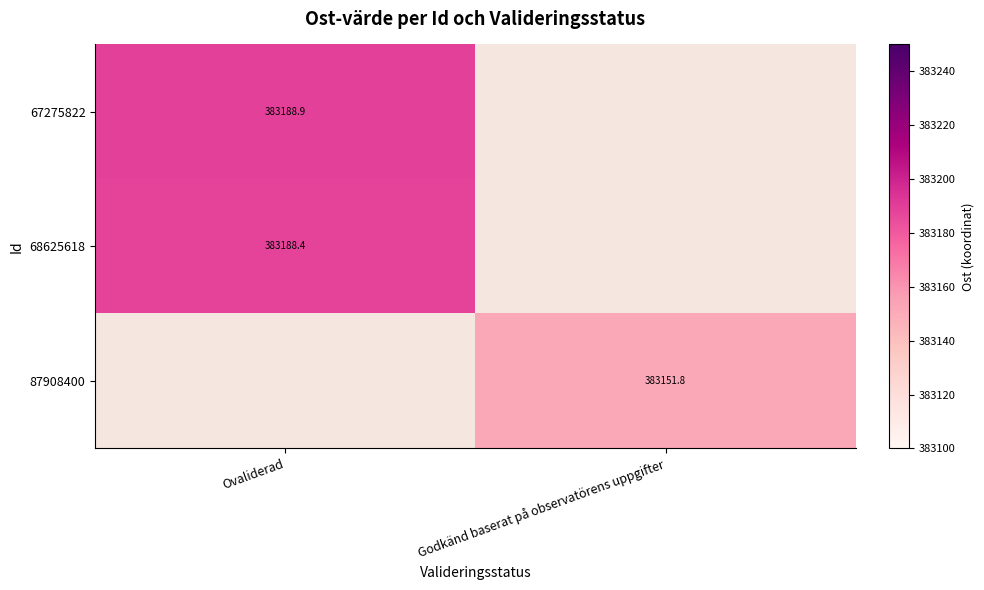

Which series has the widest spread of values?

67275822